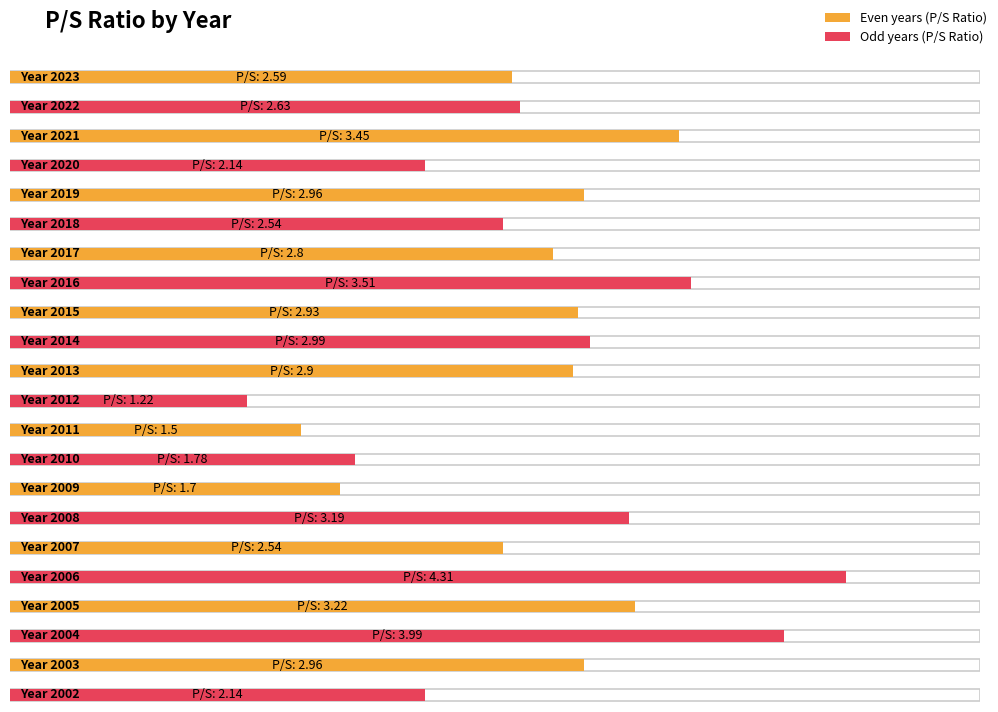

List the labels in order of value, smallest first.

2012, 2011, 2009, 2010, 2020, 2002, 2018, 2007, 2023, 2022, 2017, 2013, 2015, 2019, 2003, 2014, 2008, 2005, 2021, 2016, 2004, 2006